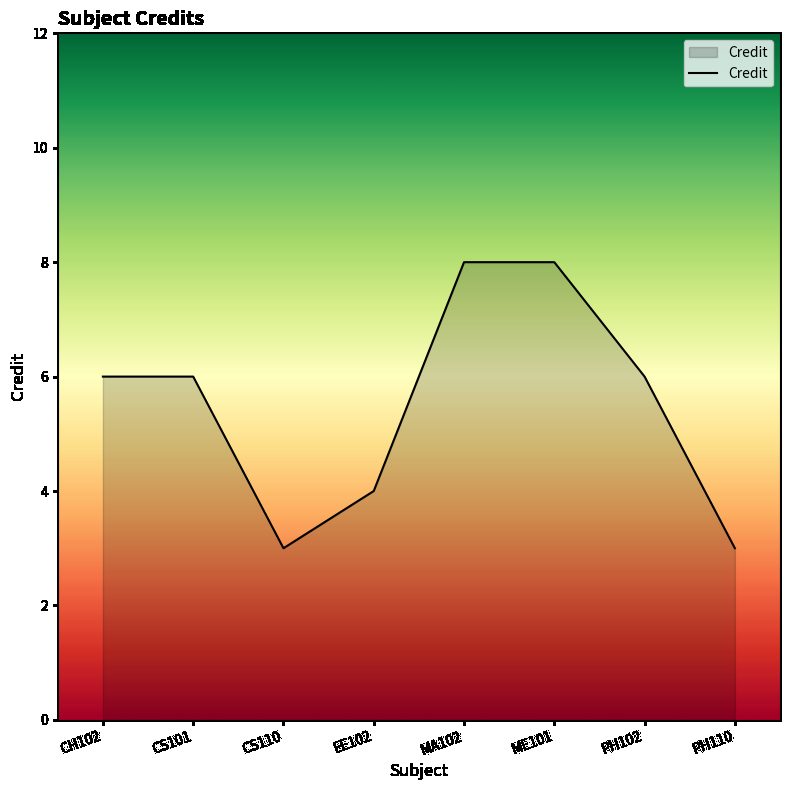

Where is the first local minimum?

CS110